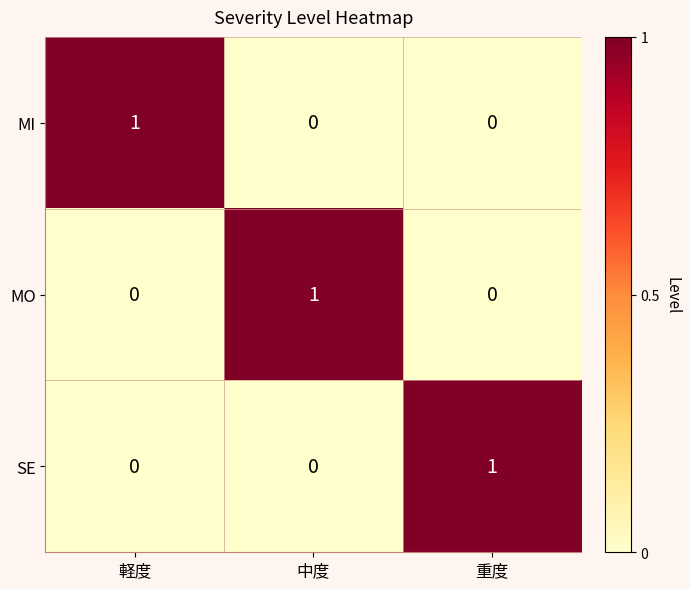

At how many categories does at least one series exceed 0?

3